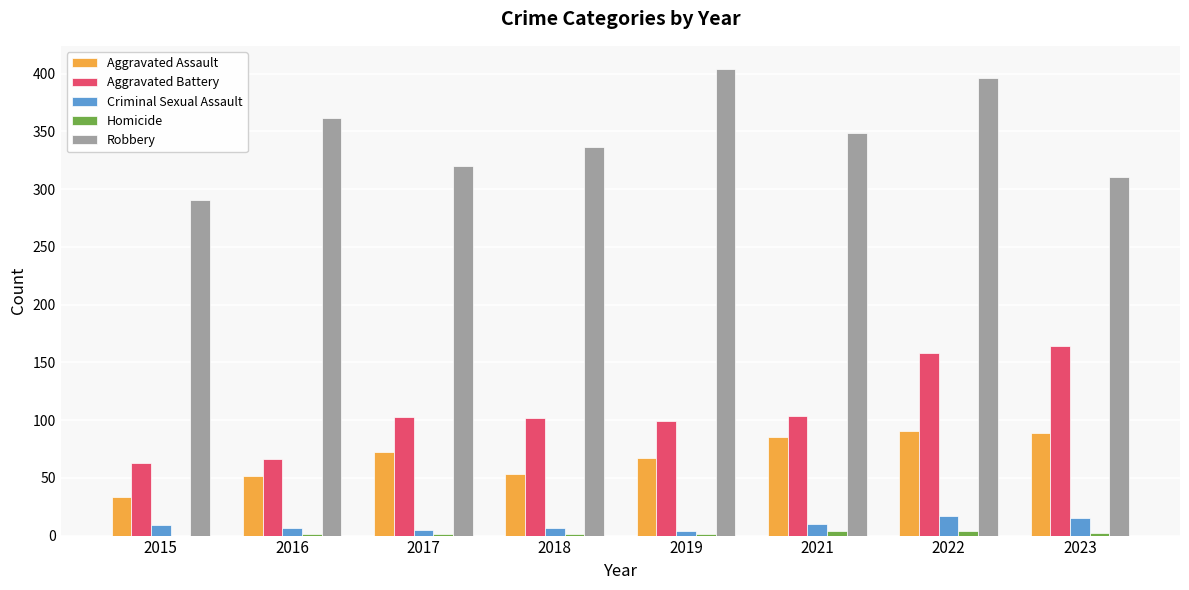

What is the sum of all Criminal Sexual Assault values?

74